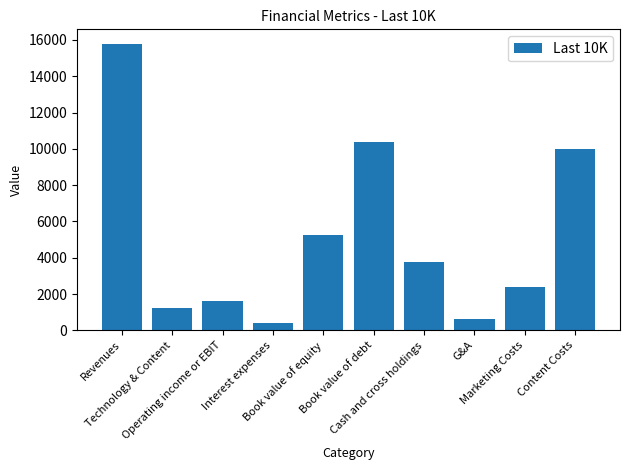

At which label does the data first exceed 3794?

Revenues